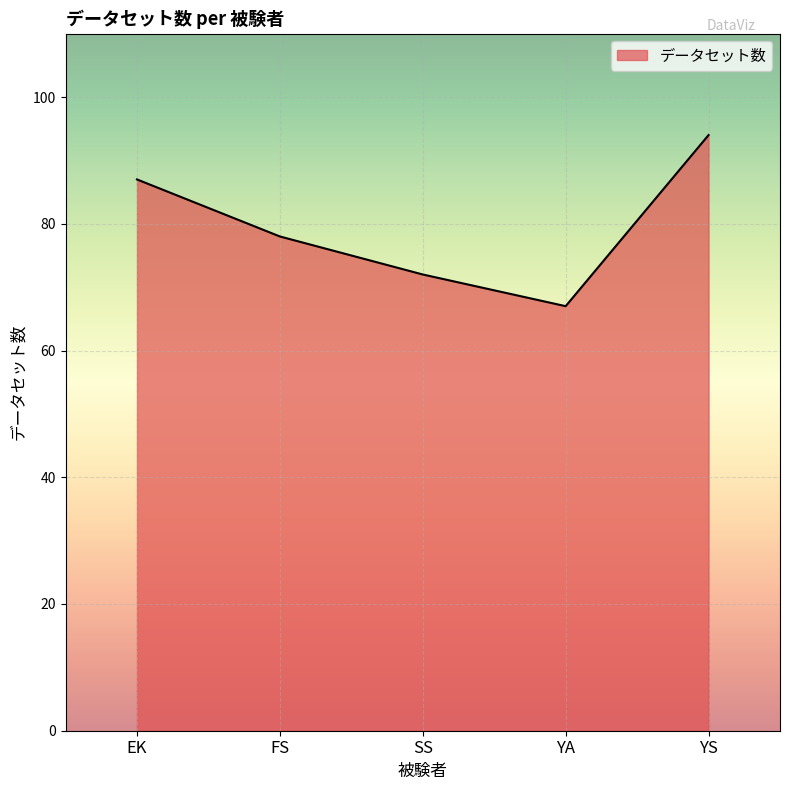

Read the value at EK, to the nearest 5.

85